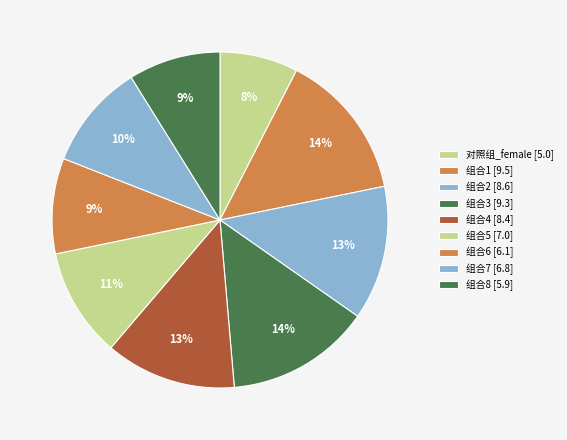

Is there any slice that represents more than half of the pie?

No